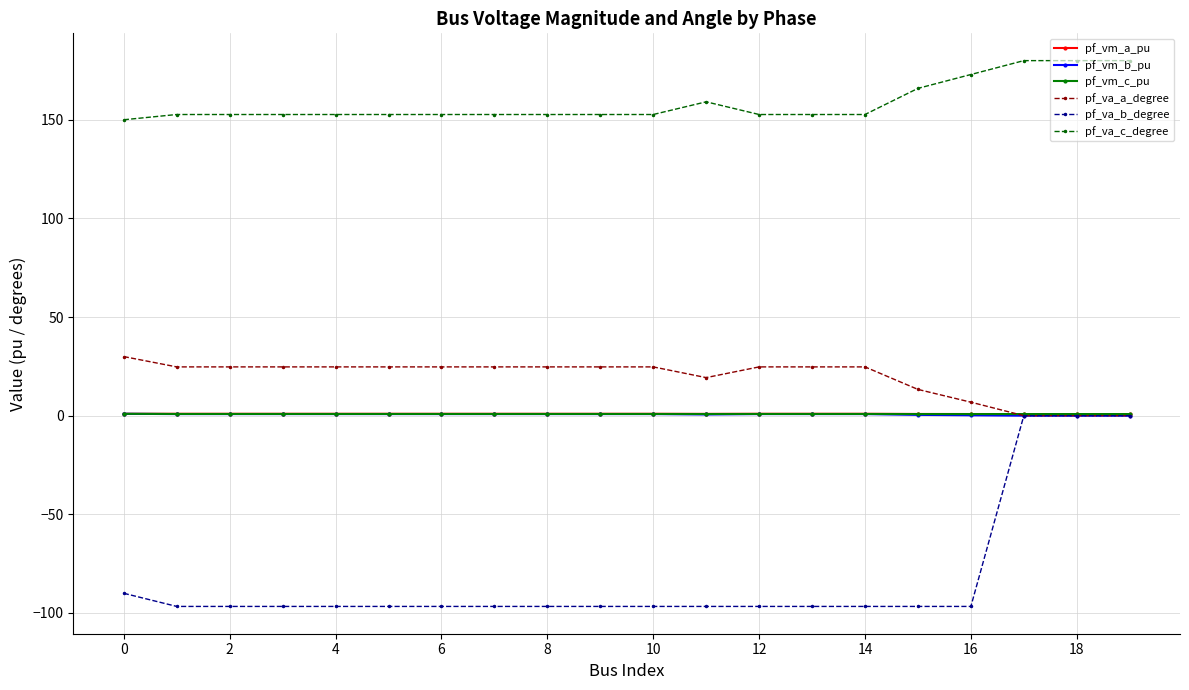

Which series has the largest total across all categories?

pf_va_c_degree